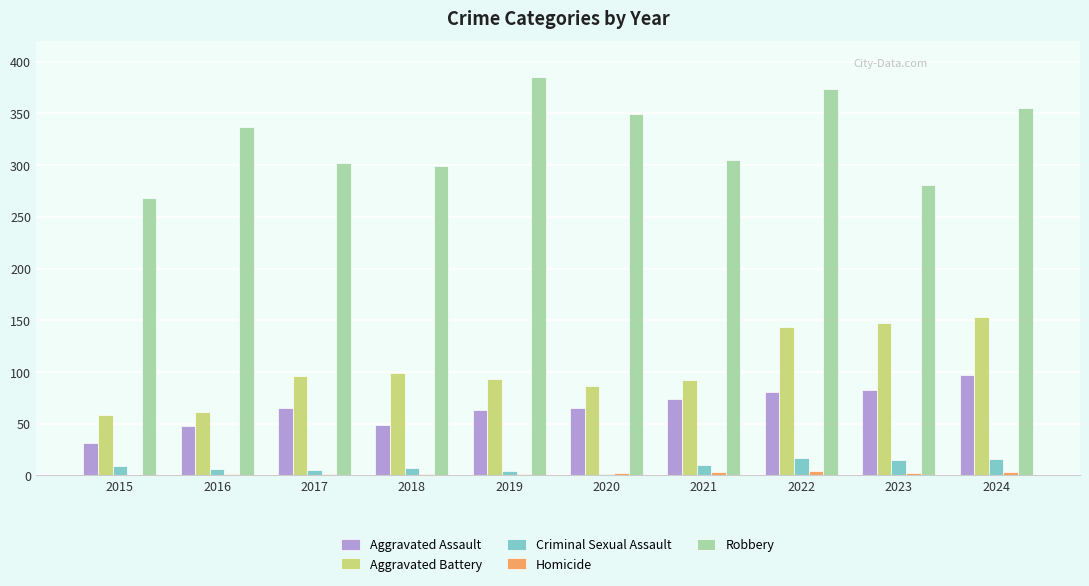

Which series has the largest total across all categories?

Robbery